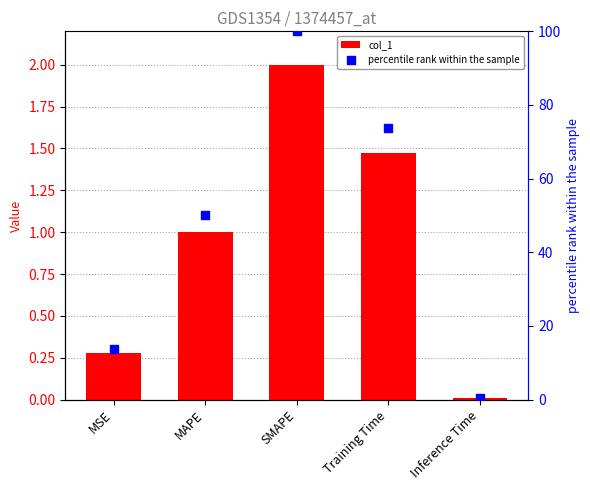

What are all the series names shown in the legend?

col_1, percentile rank within the sample